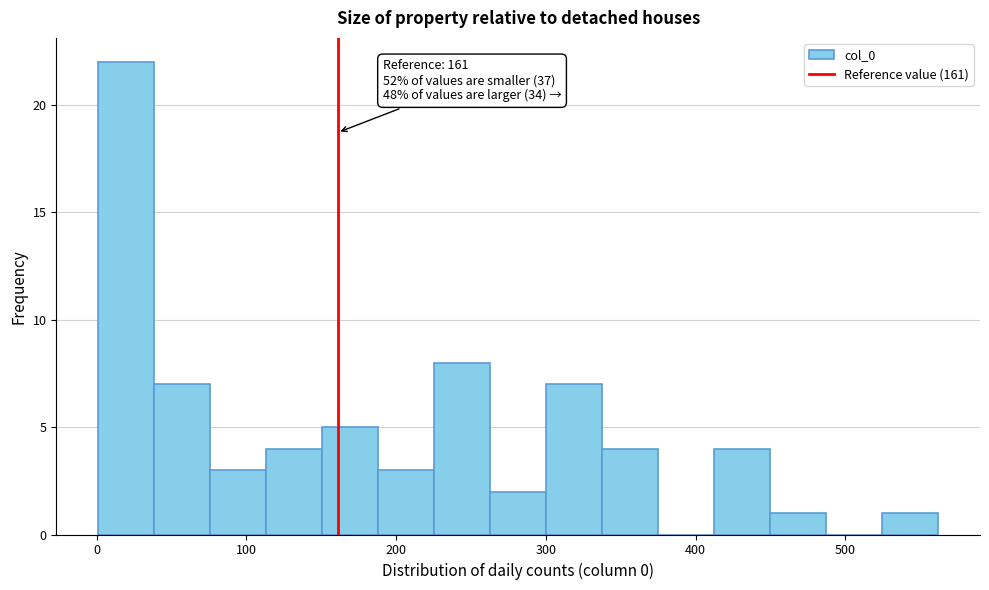

Around what value on the x-axis is the tallest bar? Give the approximate position of its centre, as read against the axis.

20